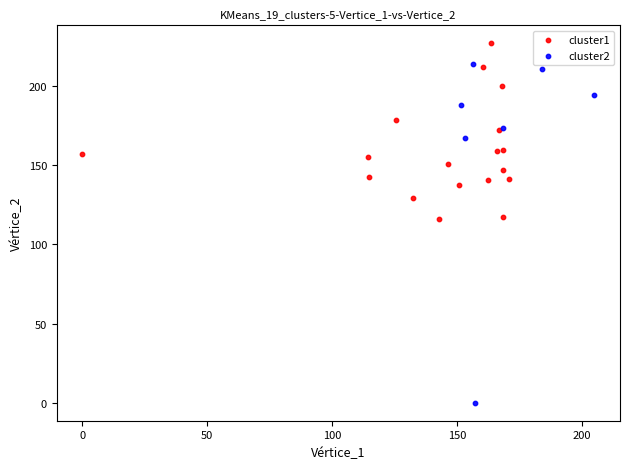

Which series has the largest Y range (max minus min)?

cluster2